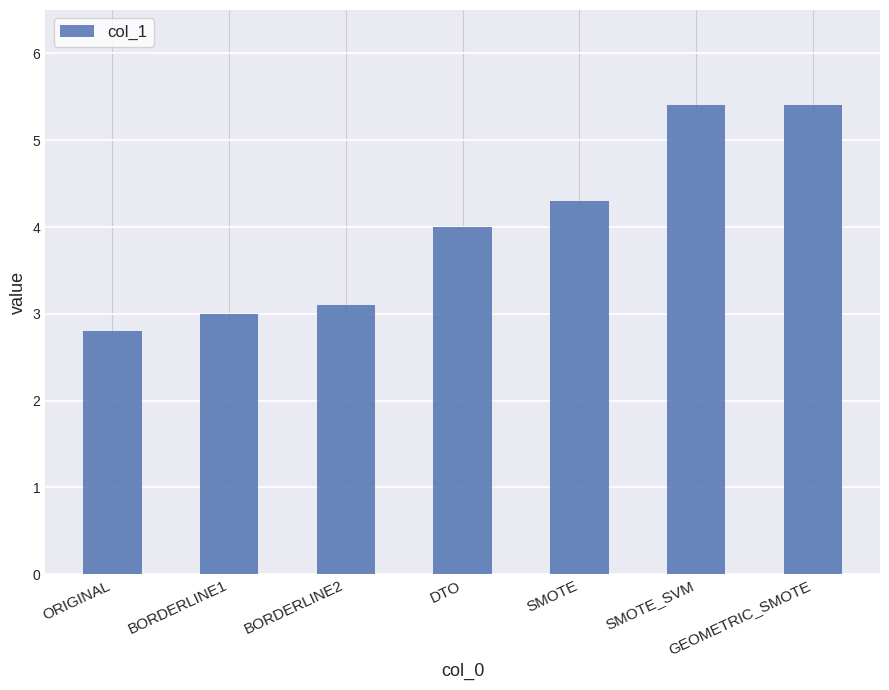

What is the change in value from ORIGINAL to BORDERLINE1?

+0.2